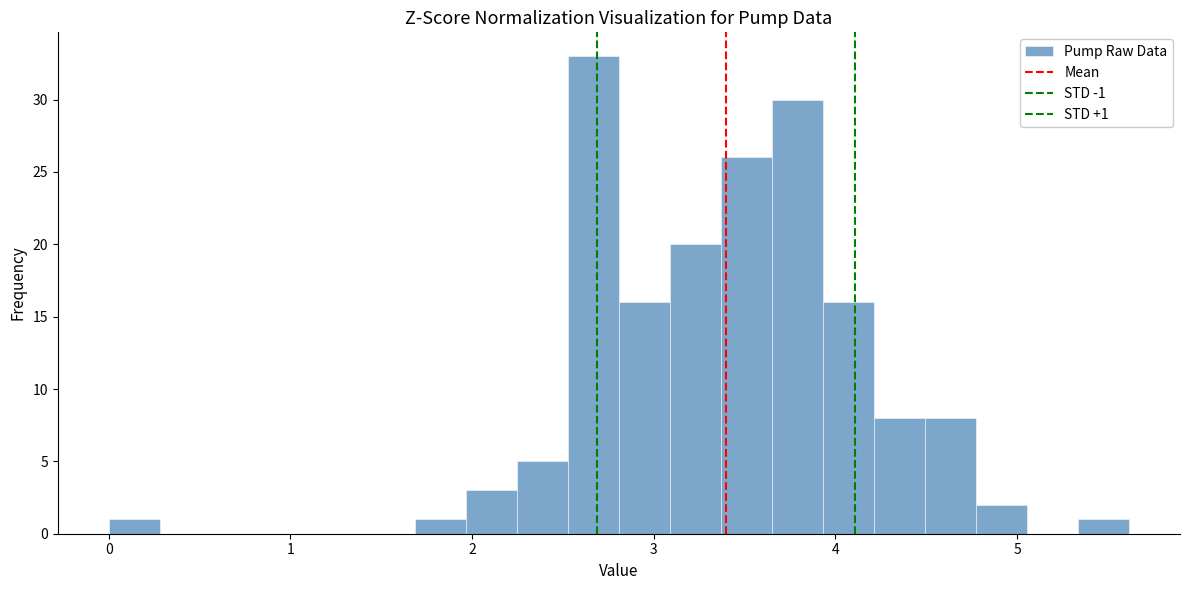

Read against the x-axis, roughly where is the centre of the tallest bar?

2.7